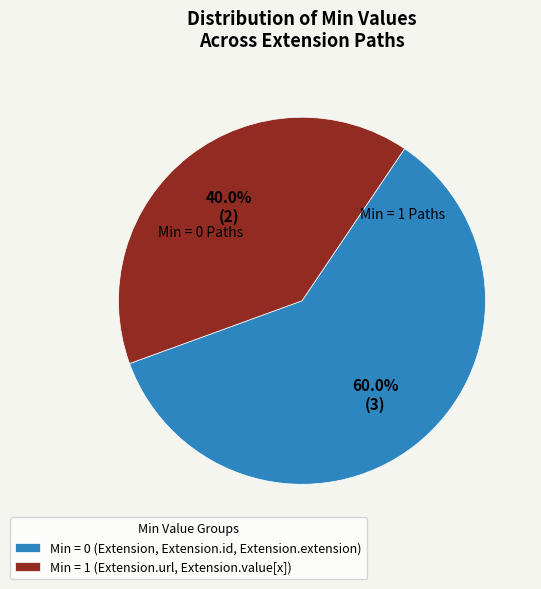

What is the ratio of the value at Min = 1 (Extension.url, Extension.value[x]) to the value at Min = 0 (Extension, Extension.id, Extension.extension)?

0.7